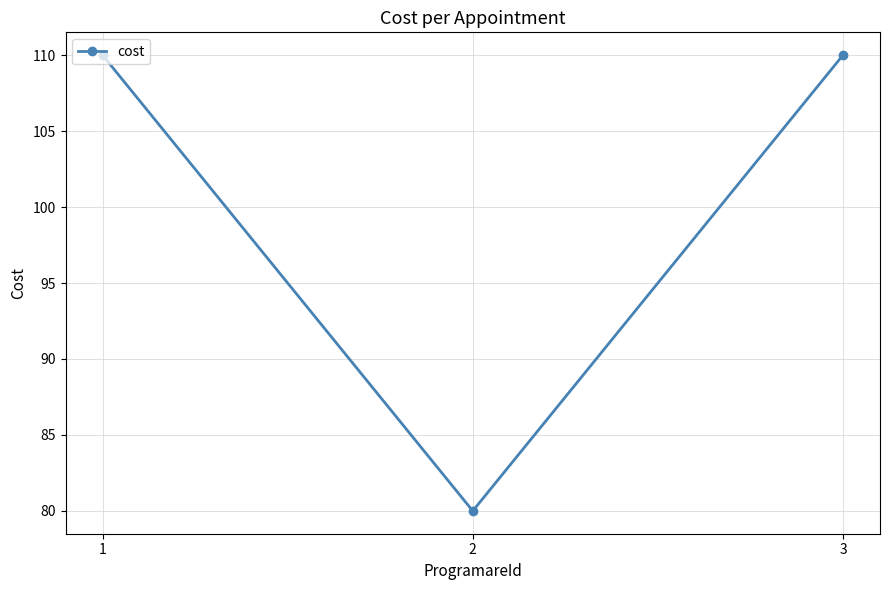

Is it true that the value at 2 is 80?

True